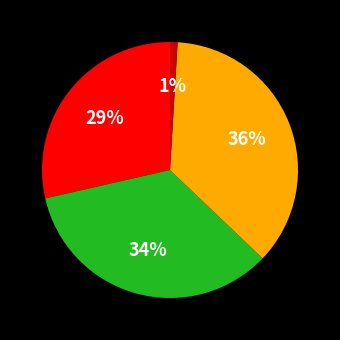

To the nearest percent, what is the average slice percentage?

25%